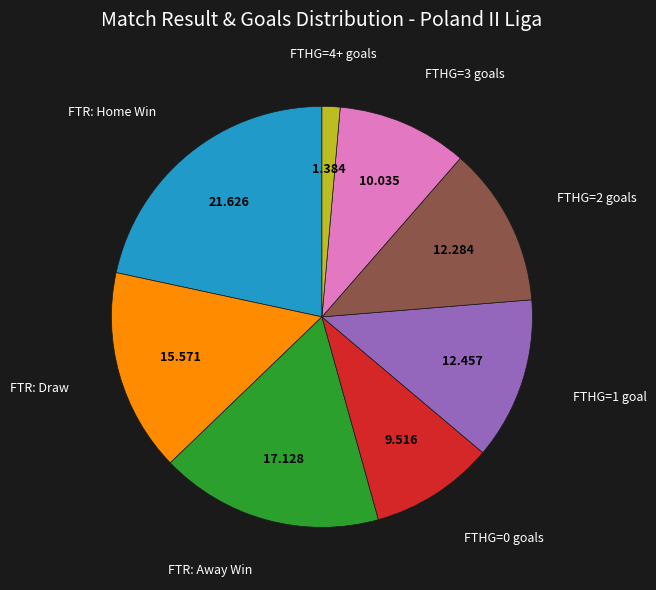

Is there a majority slice in this chart?

No